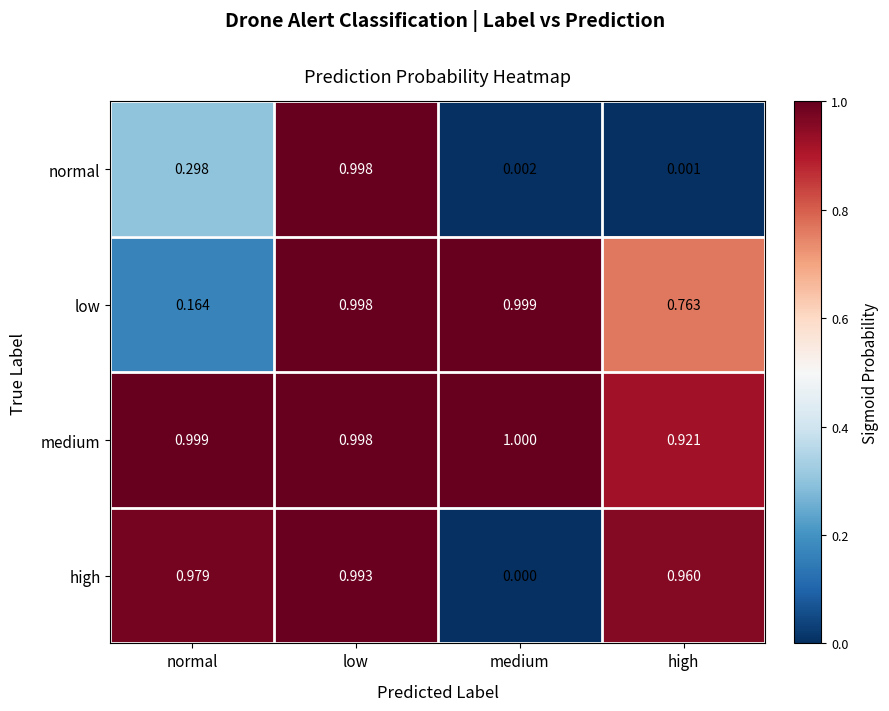

Which series has the largest total across all categories?

medium